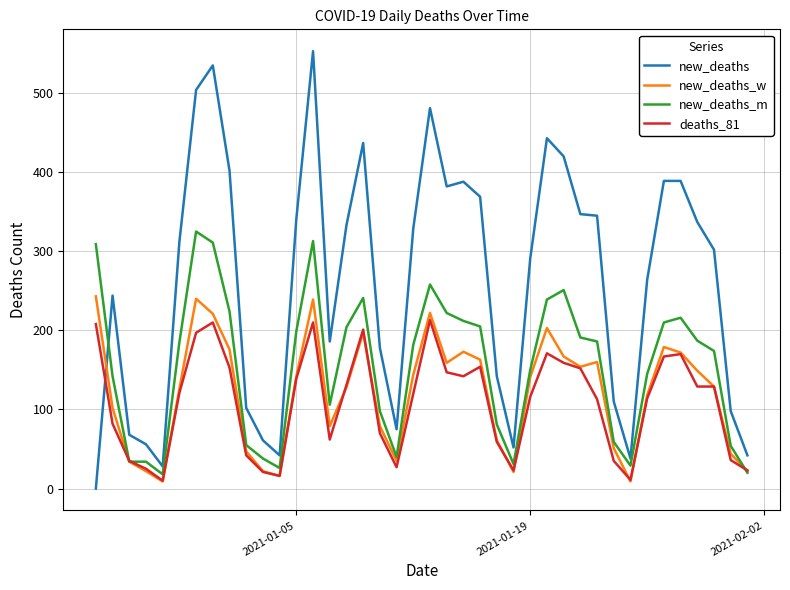

What is the greatest value displayed?

553